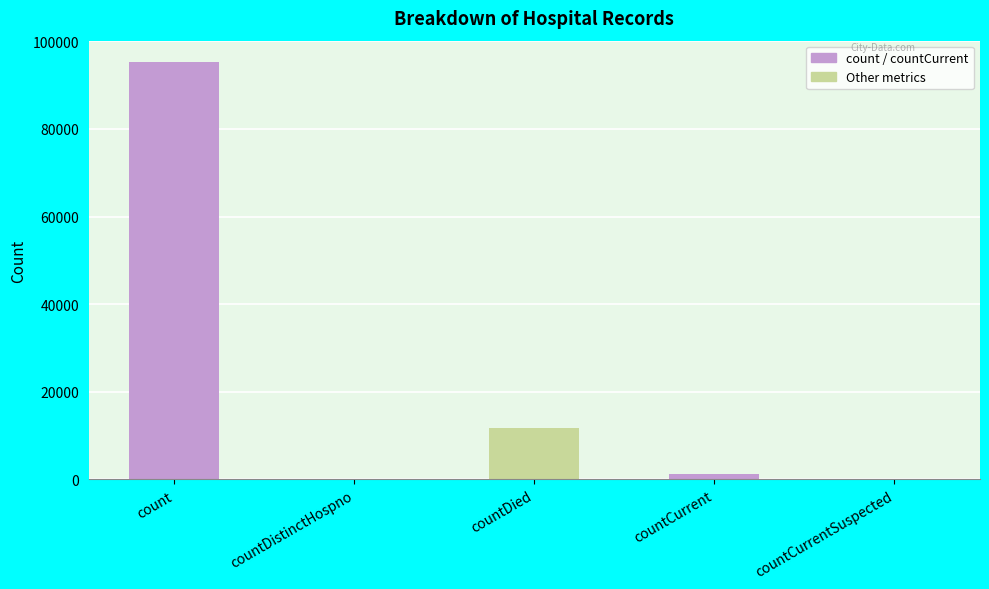

Does the chart contain any negative values?

No